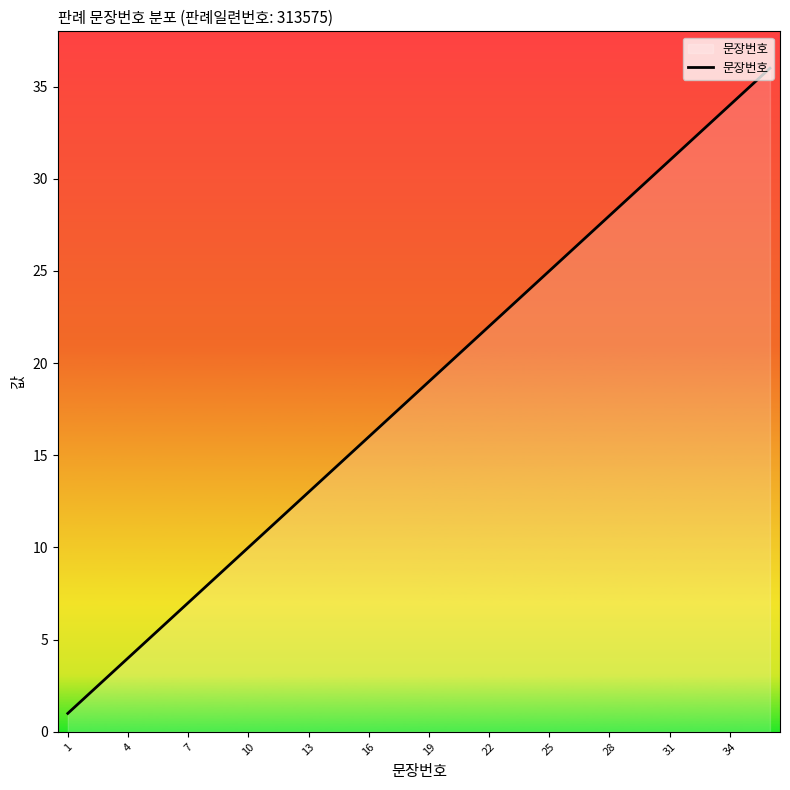

What is the difference between the second highest and minimum values?

34